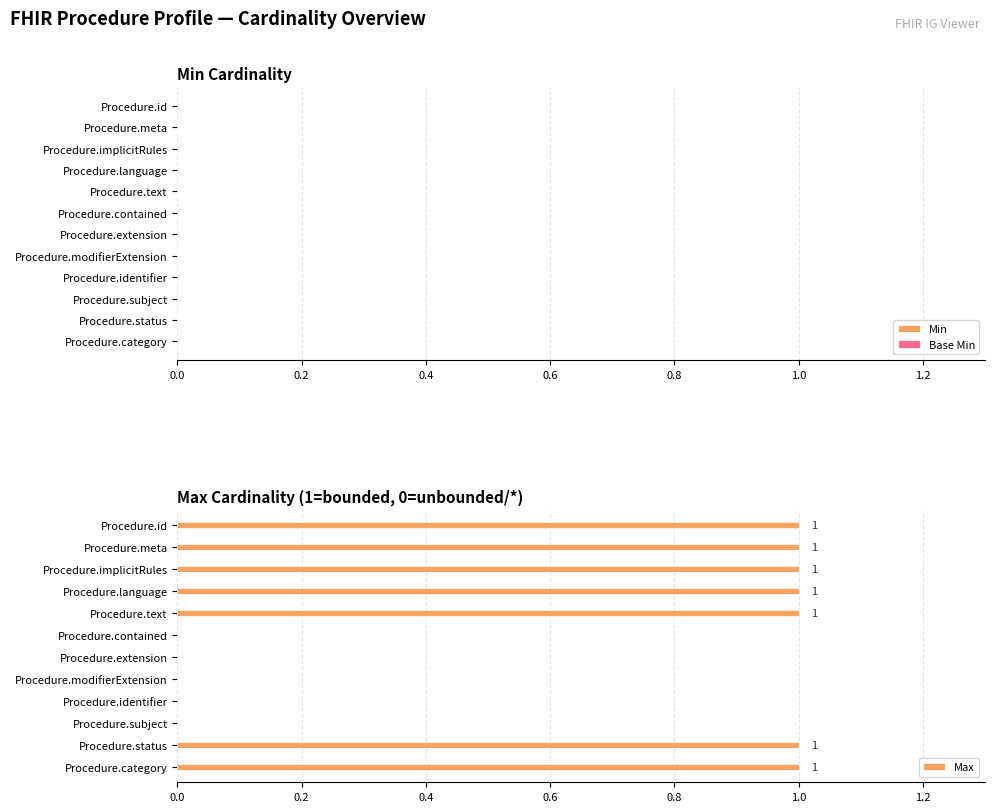

Between Procedure.status and Procedure.contained, which is larger?

Procedure.status